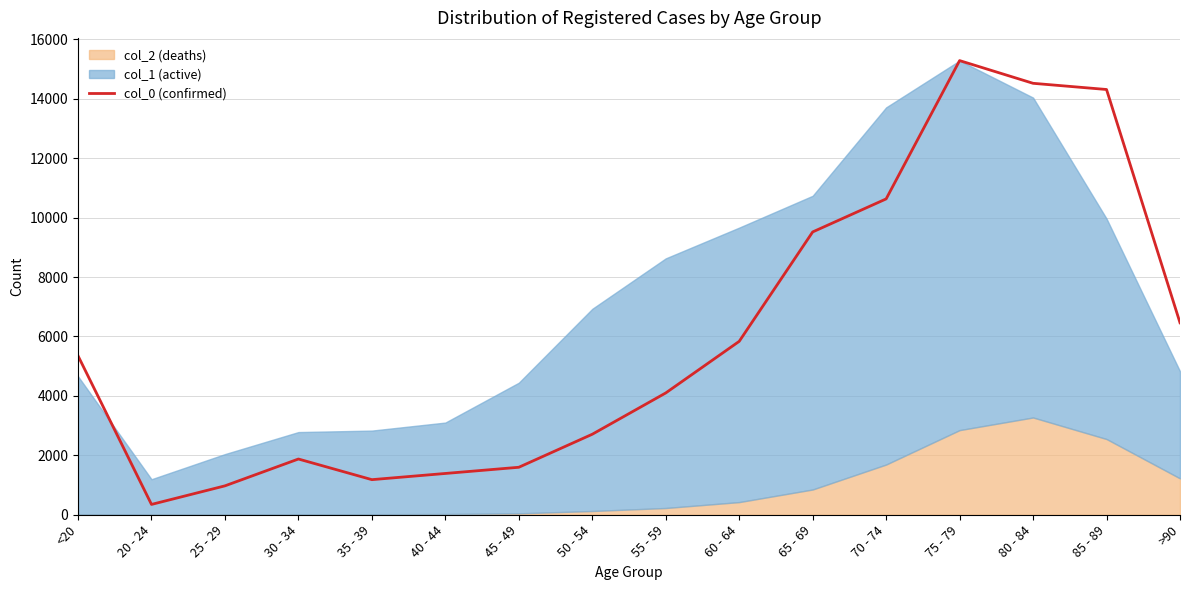

True or false: the data has more than 1 interior local peaks.

True